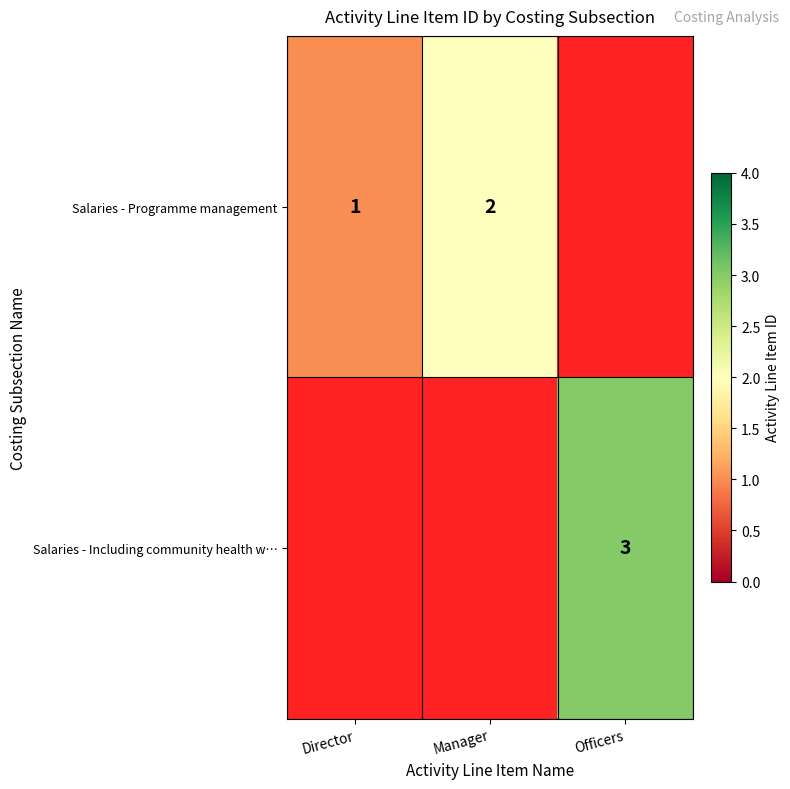

The value of Salaries - Including community health w… at Director is -2. True or false?

False